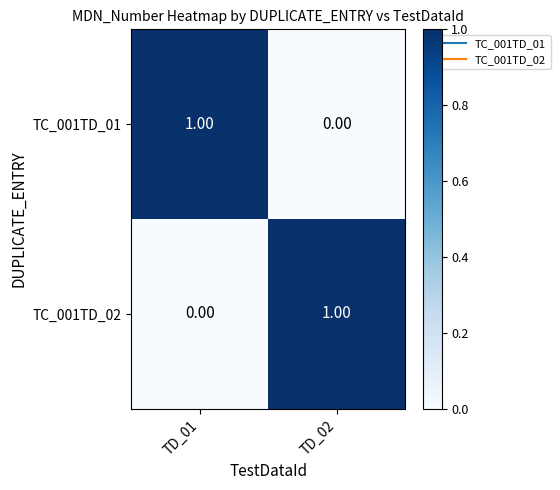

Rank the series at TD_02 from highest to lowest value.

TC_001TD_02, TC_001TD_01